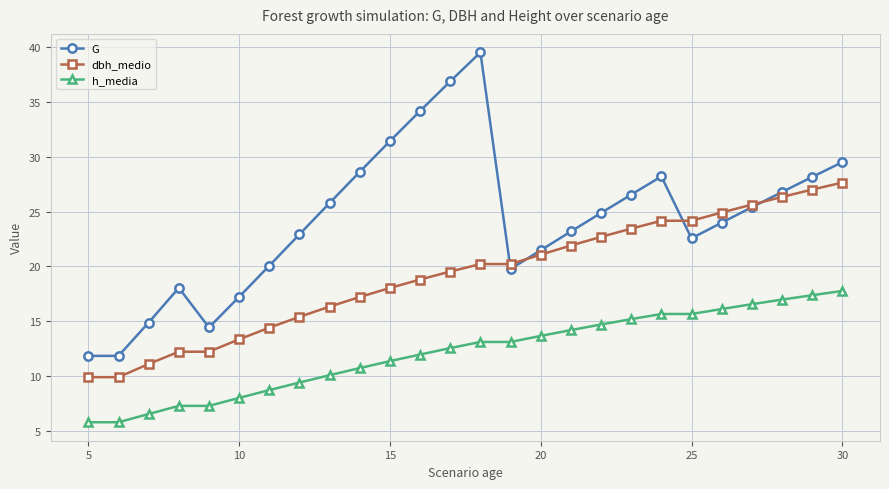

What is the sum of all G values?

628.0